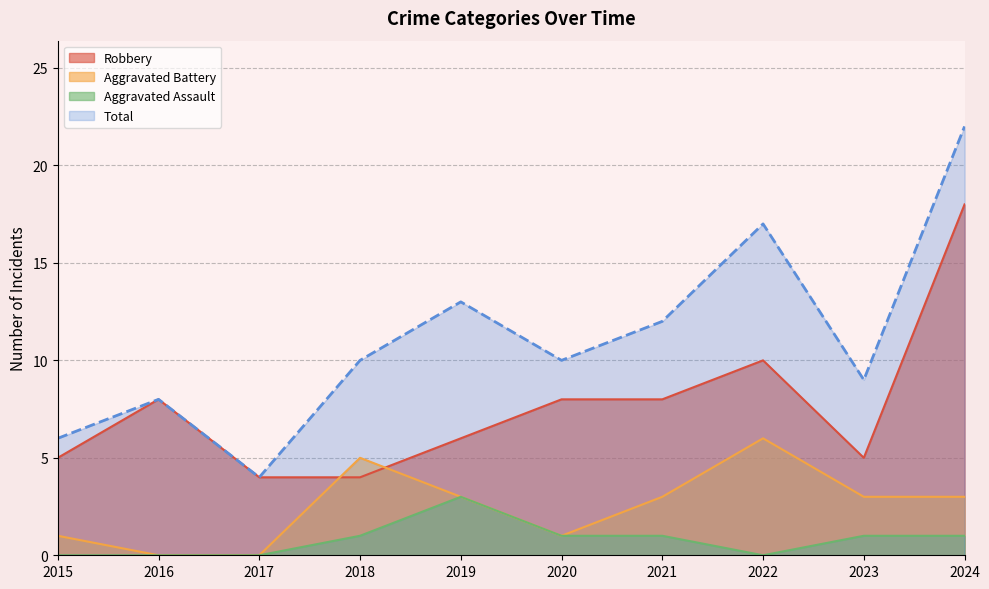

How many categories are shown in the chart?

10